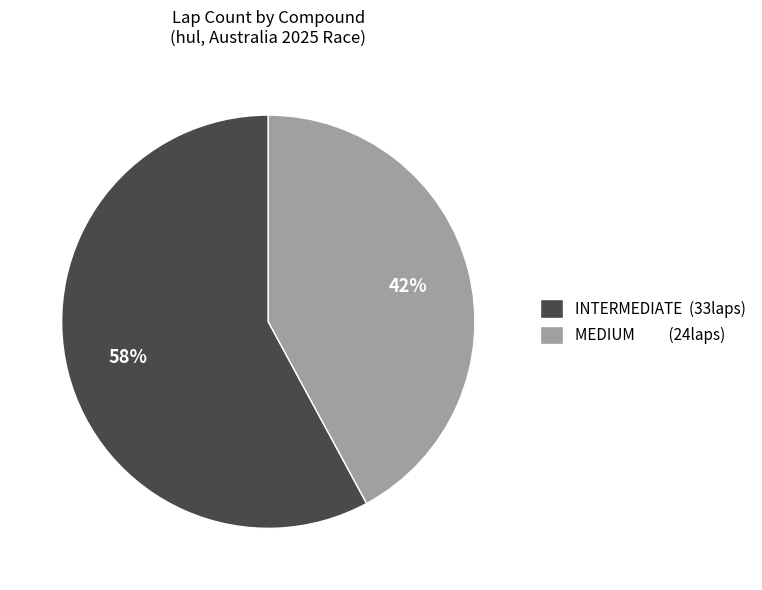

To the nearest percent, what is the difference between the largest and smallest slice percentages?

16%